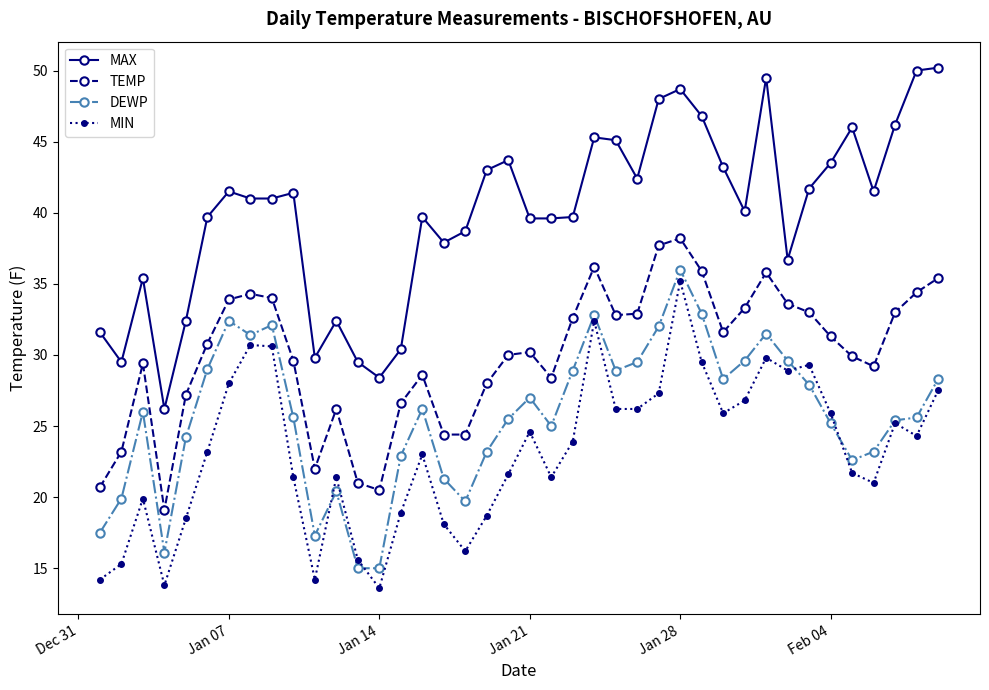

True or false: MIN has more than 0 interior local peaks.

True